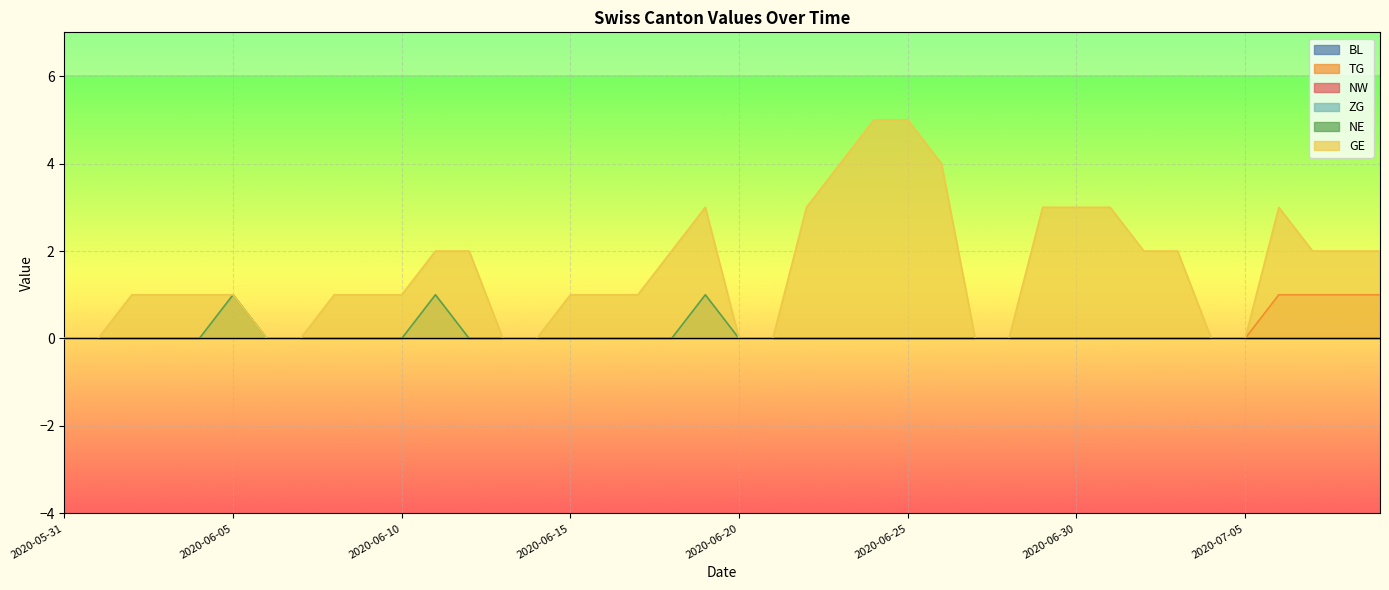

True or false: NE and TG cross at least once.

False